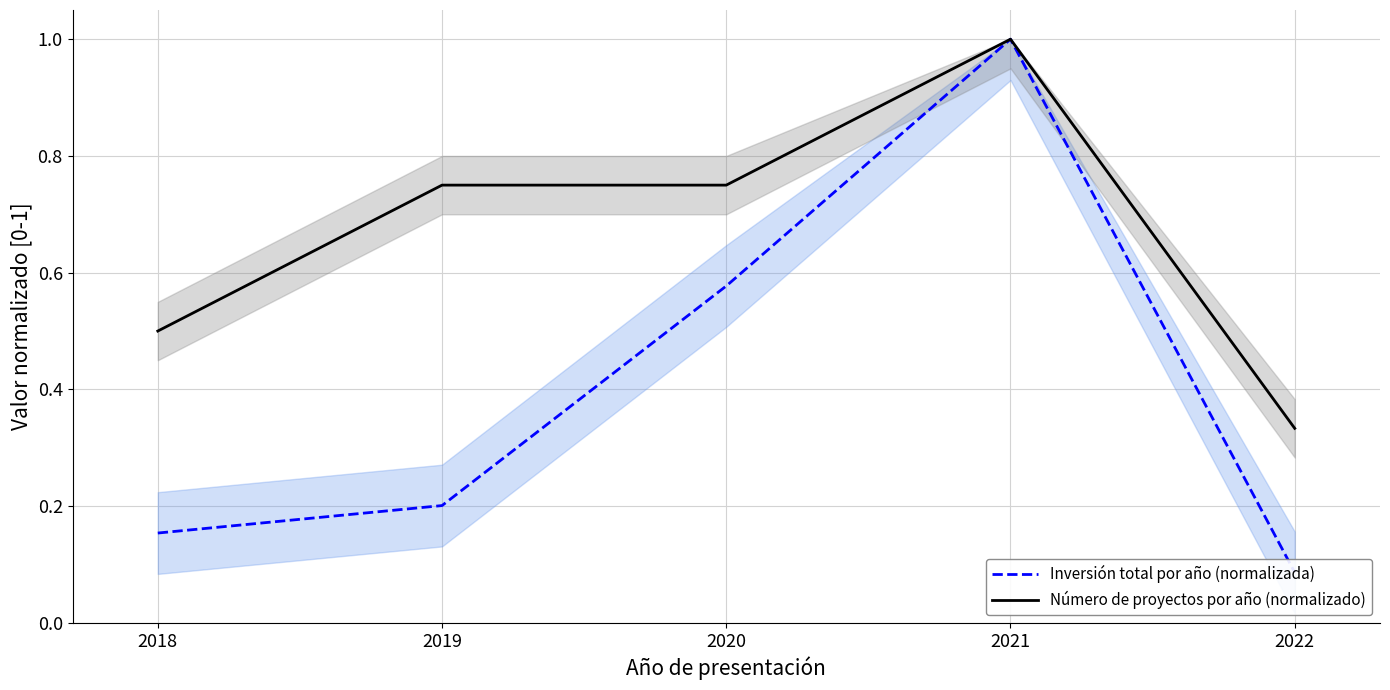

List the labels in order of Número de proyectos por año (normalizado) value, smallest first.

2022, 2018, 2019, 2020, 2021